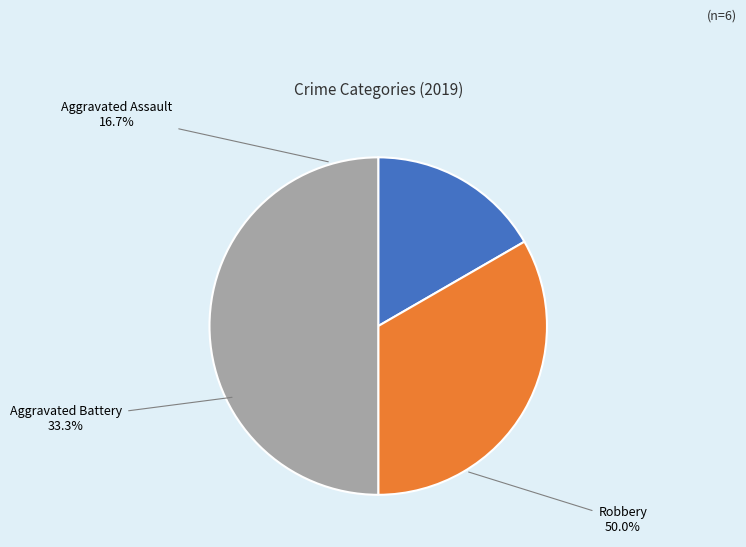

To the nearest percent, what is the difference between the largest and smallest slice percentages?

33%